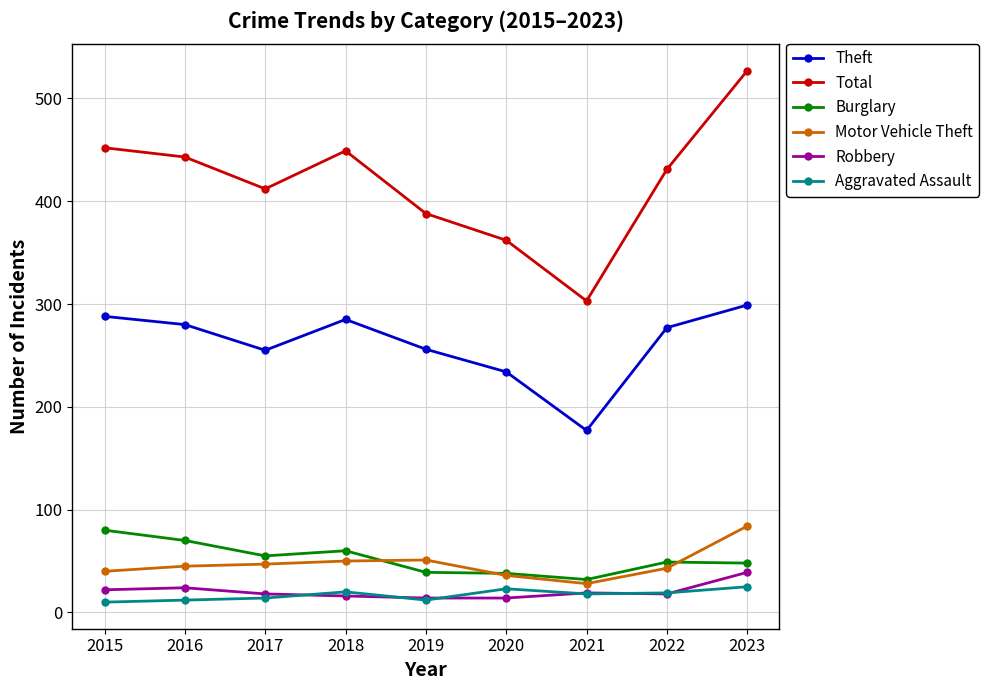

Is the value of Total at 2023 greater than the value of Aggravated Assault at 2020?

Yes